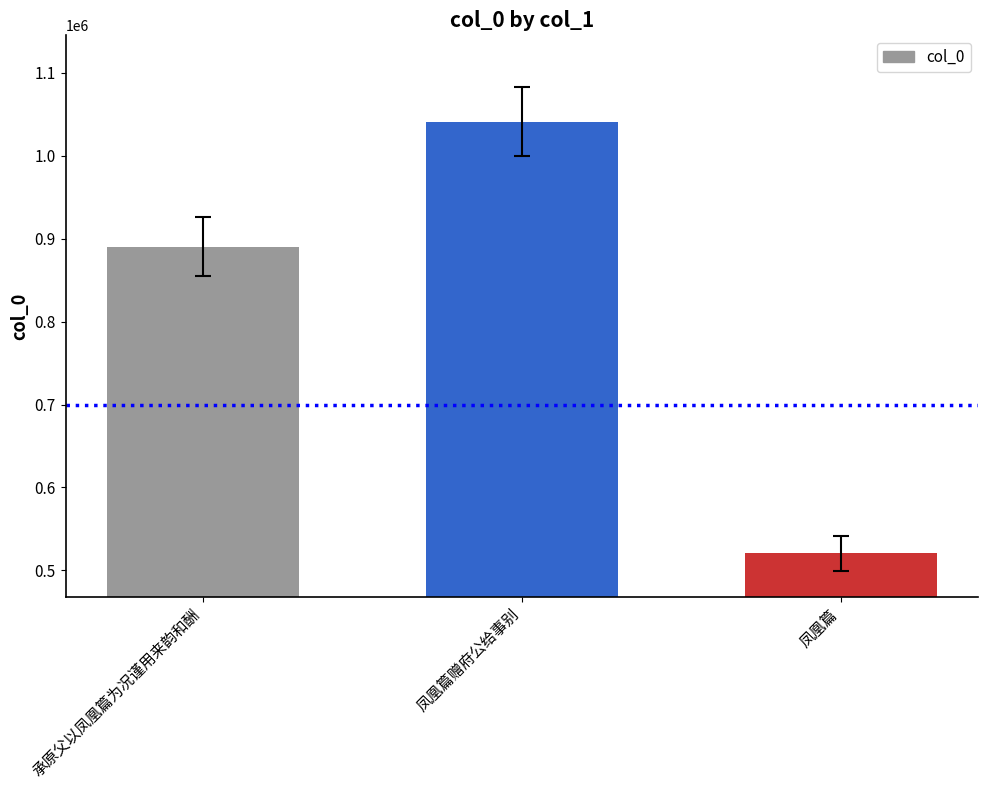

What is the value of the 2nd bar from the left?

1041128